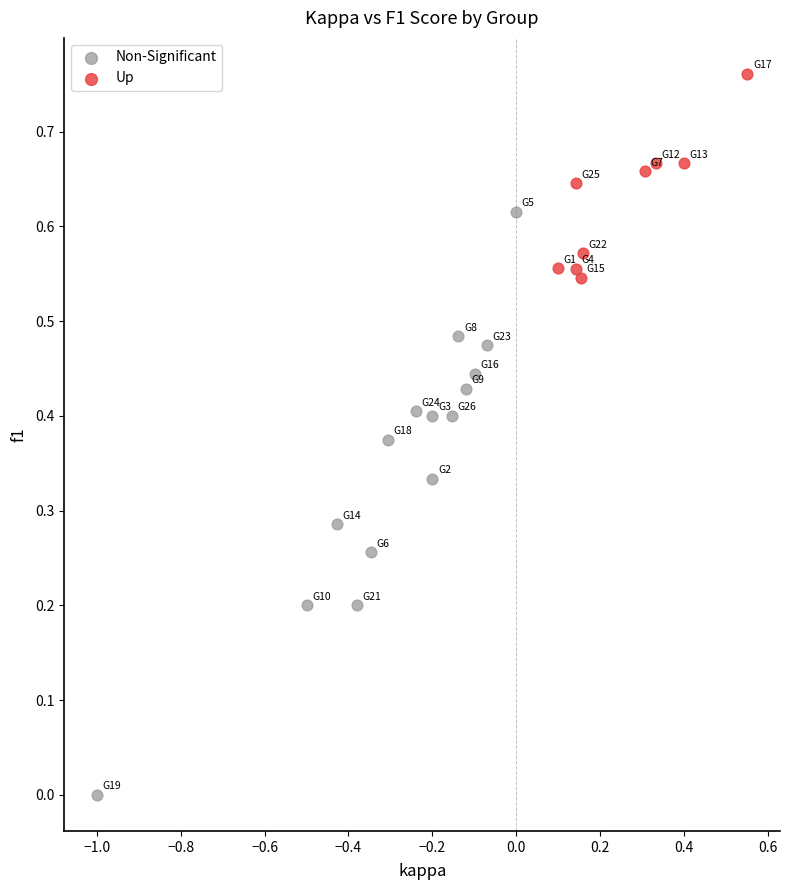

Which series reaches the minimum Y coordinate?

Non-Significant